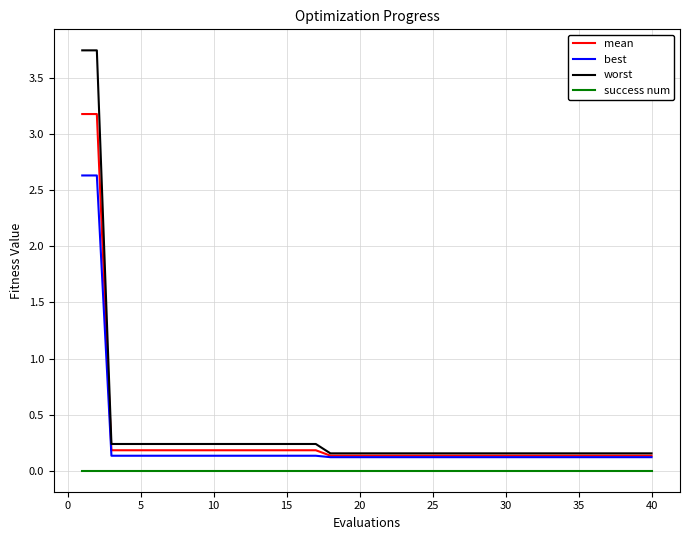

Does the chart display data point markers on the line(s)?

No